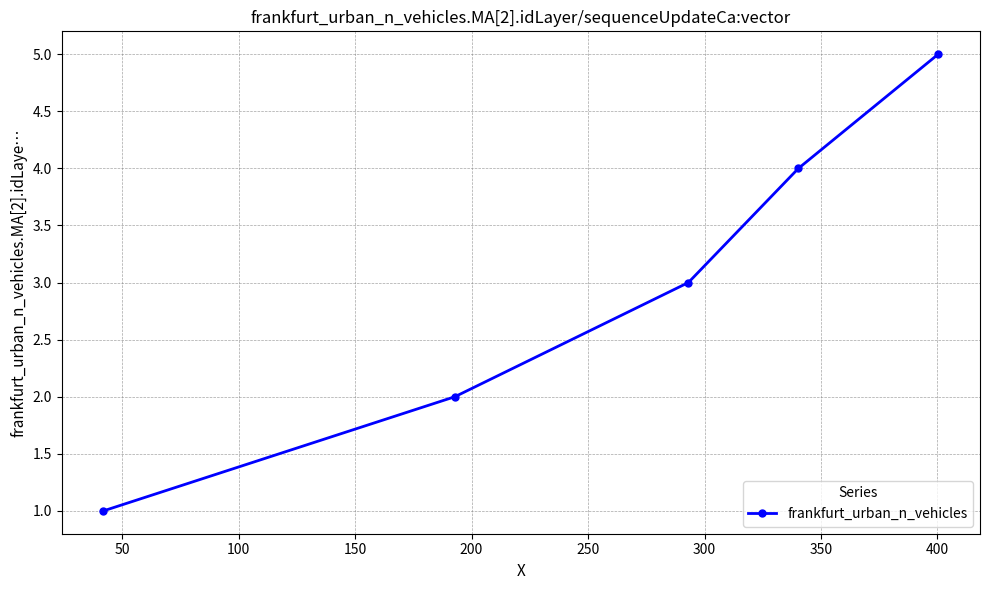

What is the maximum value shown in the chart?

5